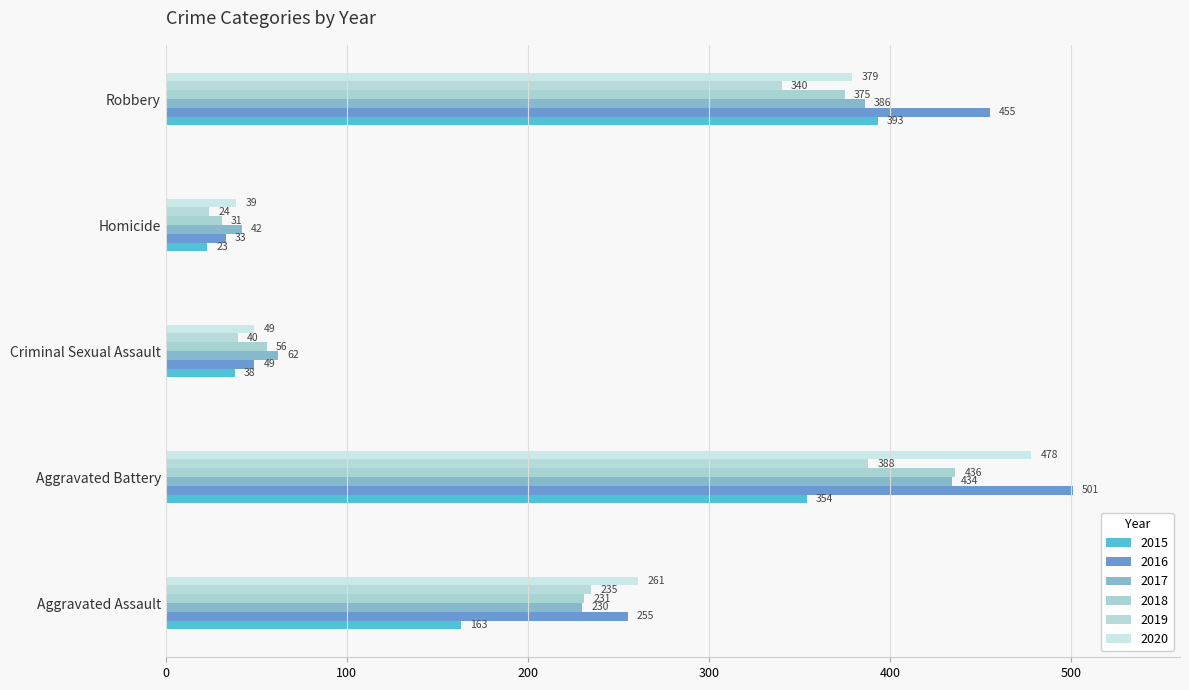

Between Aggravated Battery and Criminal Sexual Assault, which series saw the biggest shift?

2016